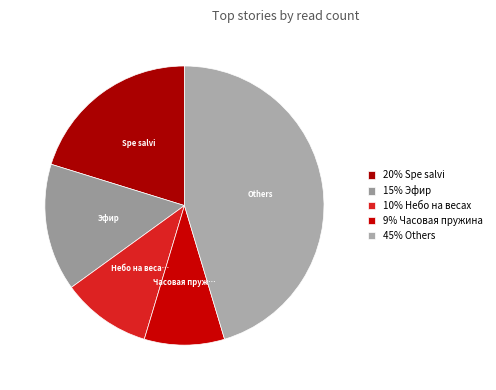

Count the number of slices in the pie.

5